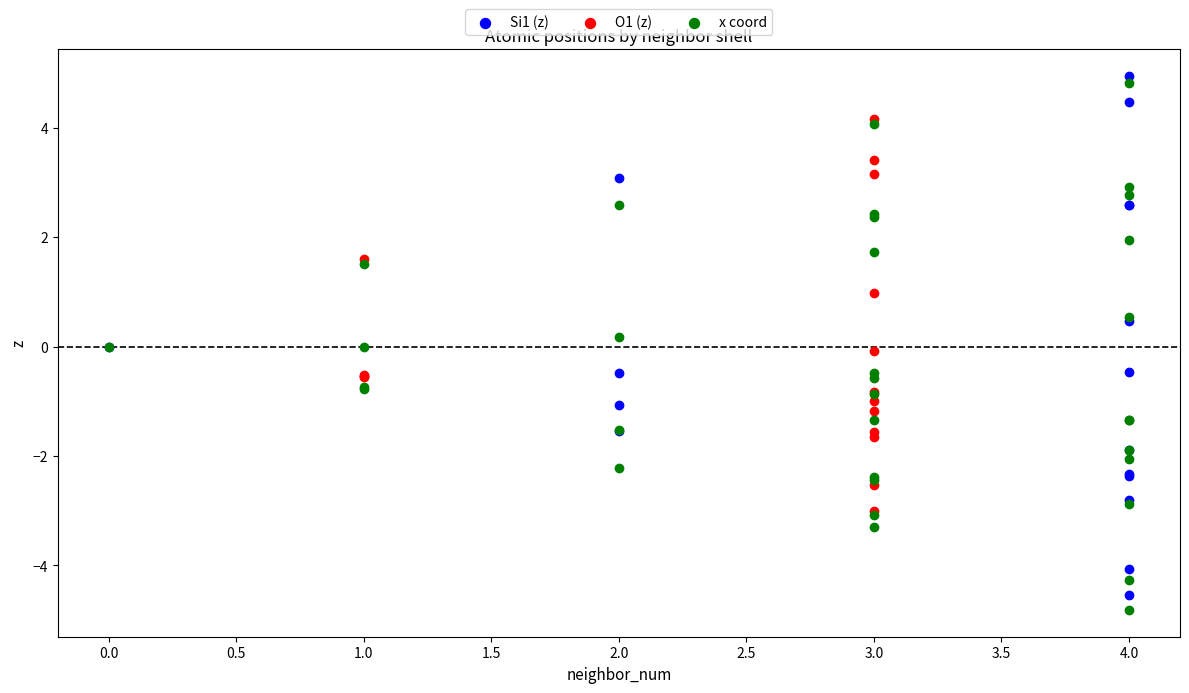

Which series contains the highest Y value?

Si1 (z)